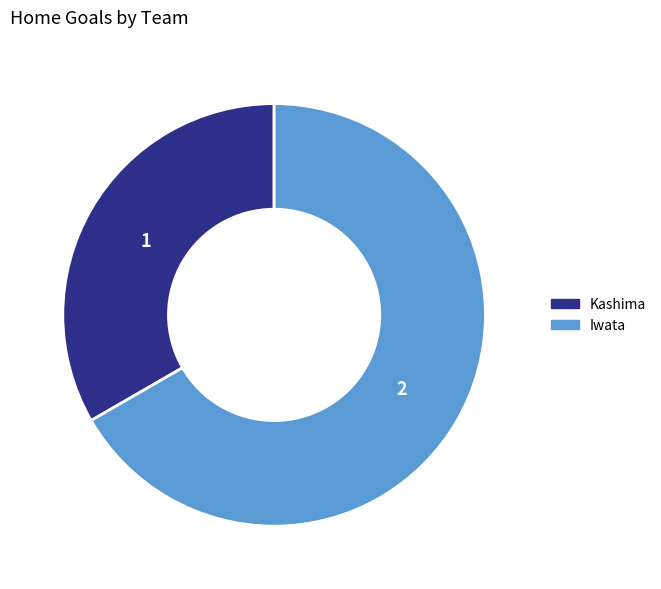

Which category has the biggest portion of the pie?

Iwata